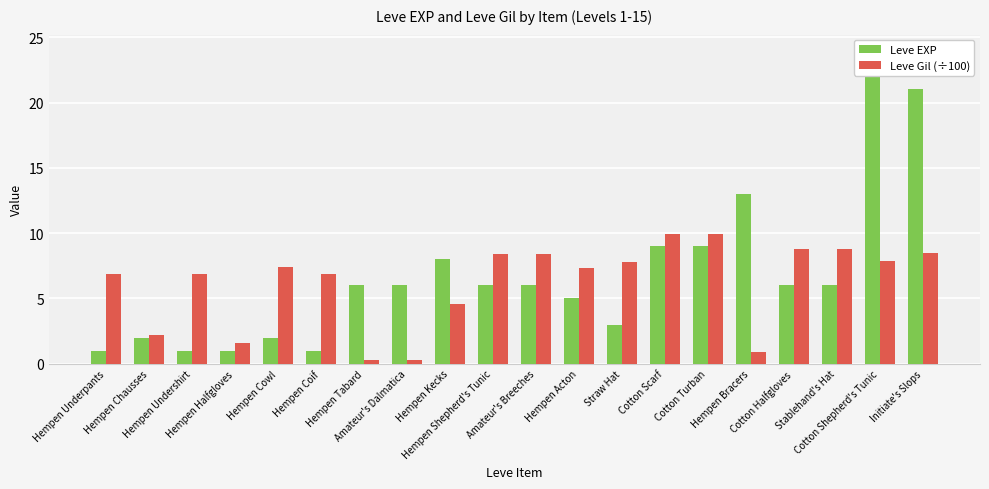

What is the sum of all Leve EXP values?

136.0